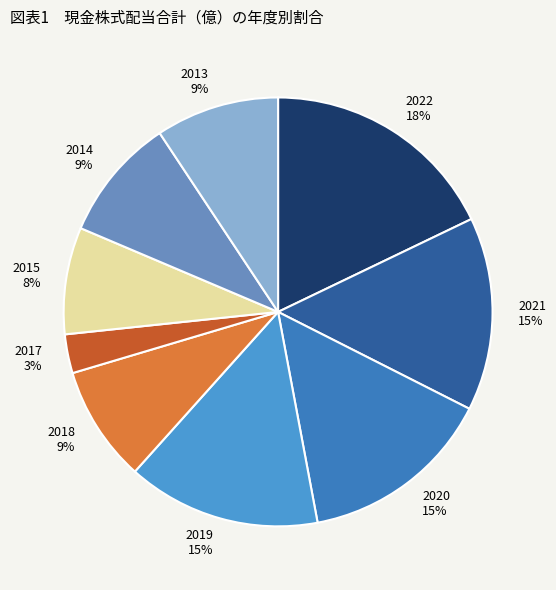

To the nearest percent, what portion does 2014 9% represent?

9%